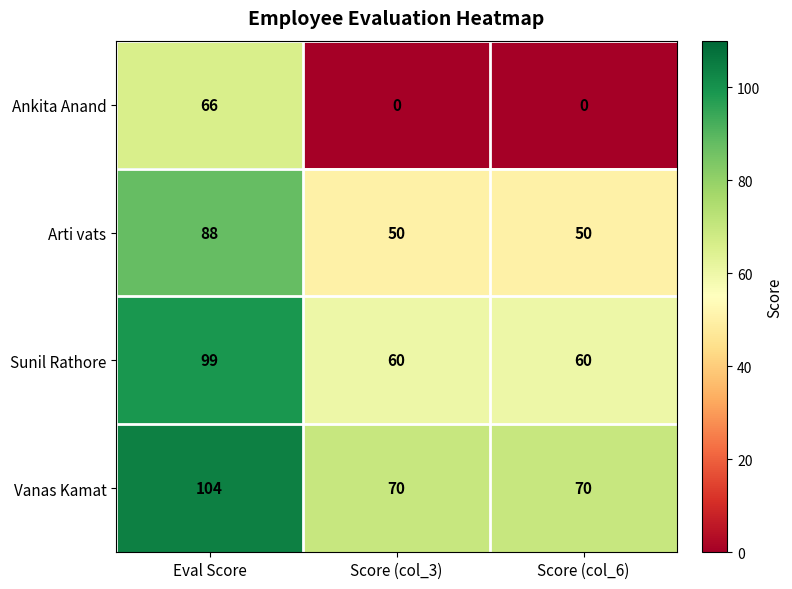

Count the Ankita Anand values in the range 0 to 66.

3